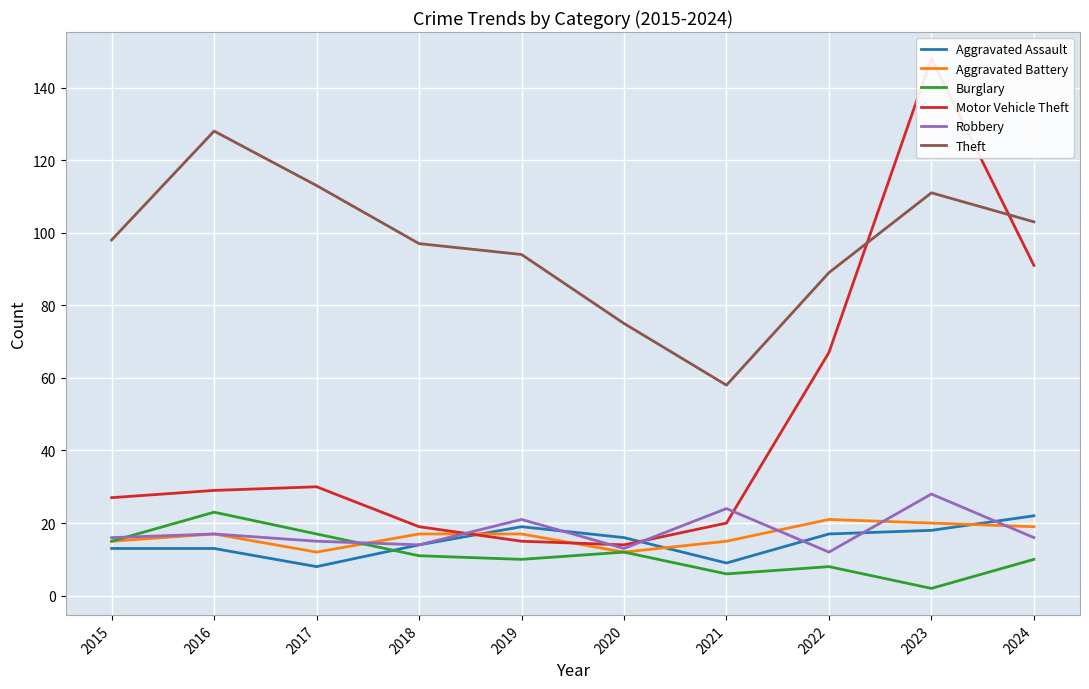

List the series in order of their peak value, highest first.

Motor Vehicle Theft, Theft, Robbery, Burglary, Aggravated Assault, Aggravated Battery